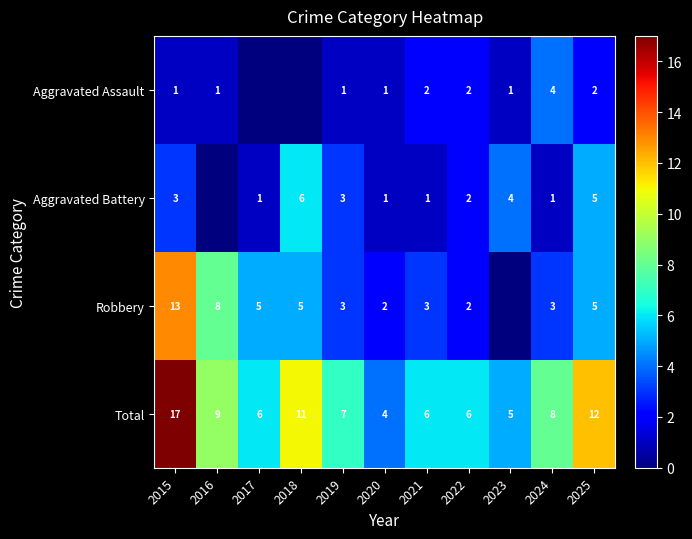

What is the difference between the highest and lowest values at 2015?

16